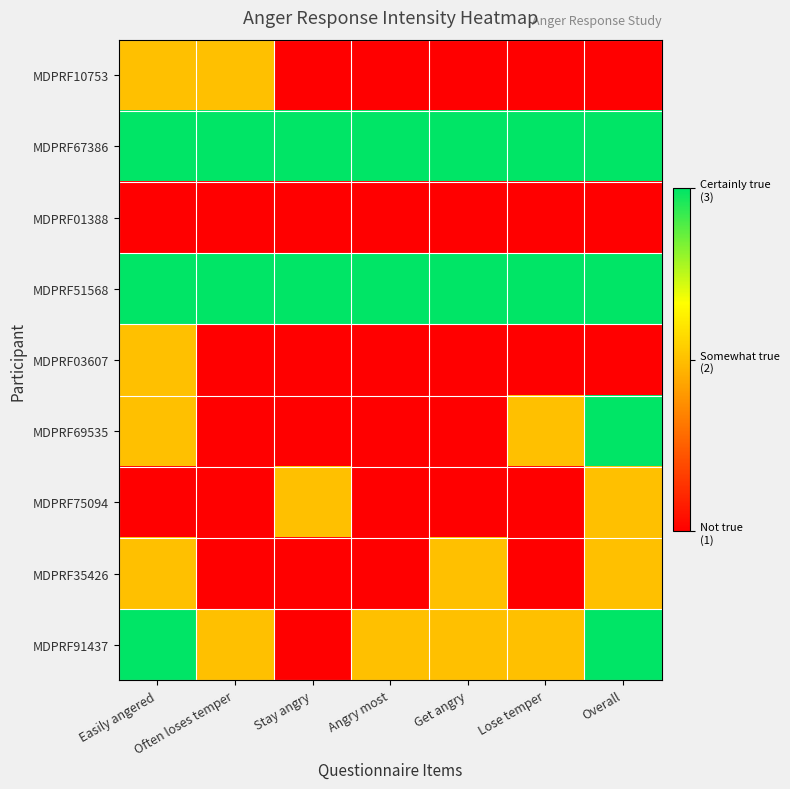

List the series in order of their peak value, lowest first.

MDPRF01388, MDPRF10753, MDPRF03607, MDPRF75094, MDPRF35426, MDPRF67386, MDPRF51568, MDPRF69535, MDPRF91437